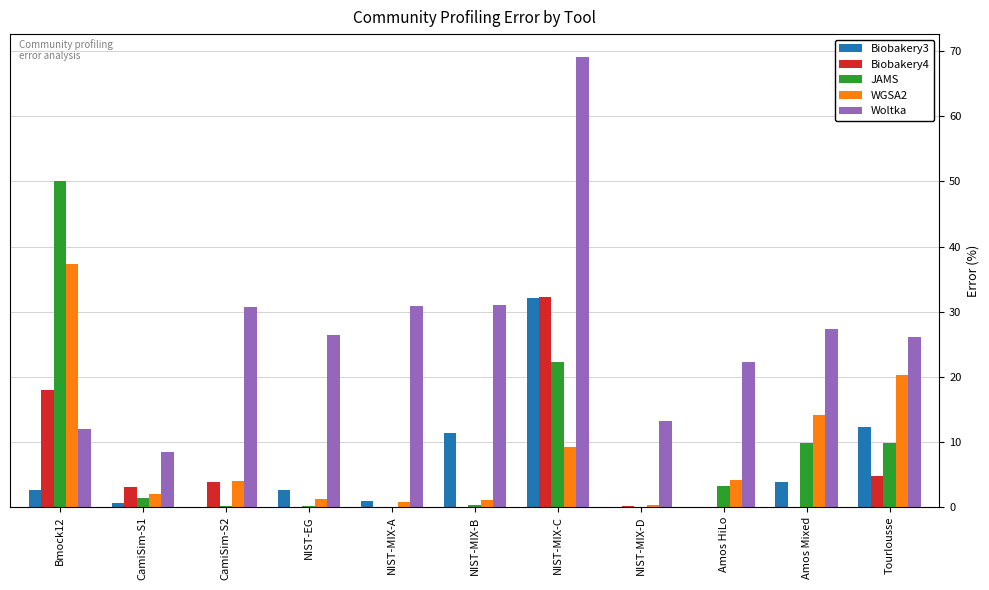

What is the maximum value for JAMS?

50.0